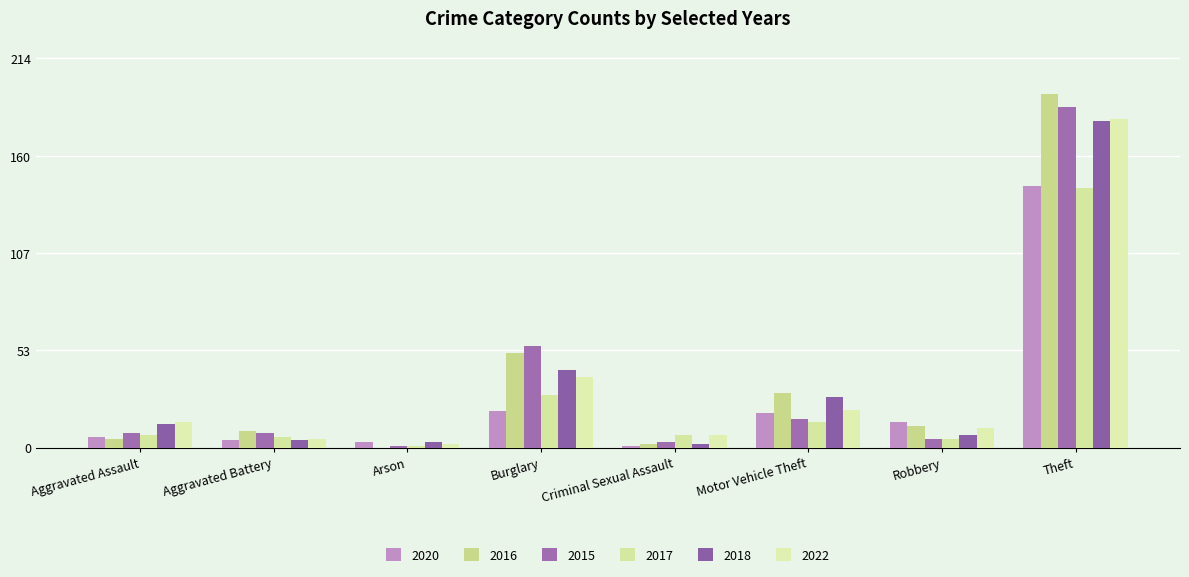

Rank the series by their maximum value, from highest to lowest.

2016, 2015, 2022, 2018, 2020, 2017